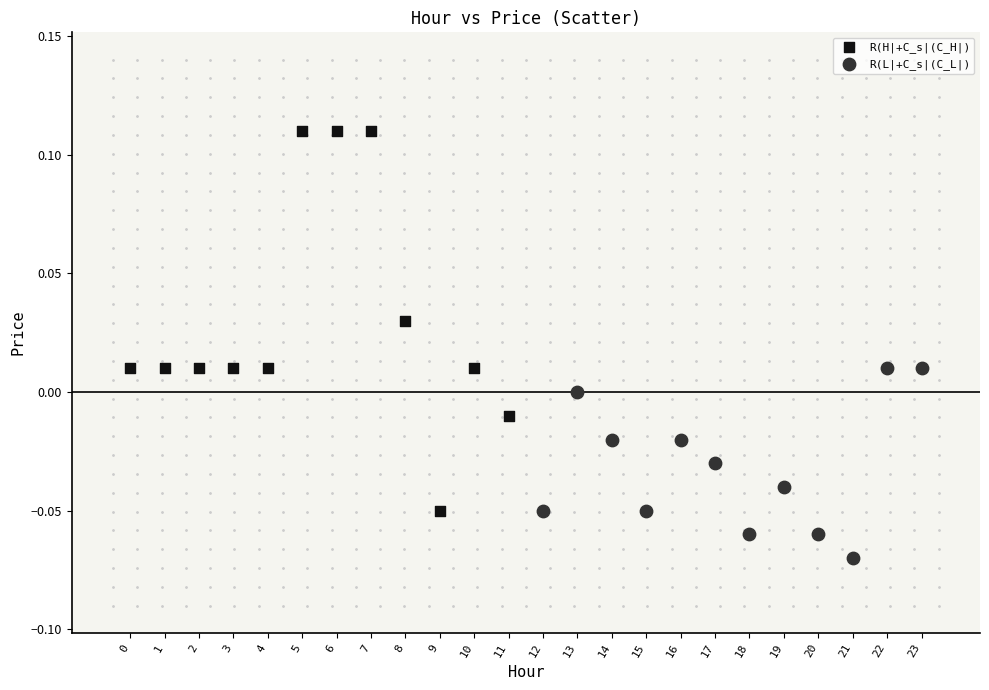

Which series has the widest spread of Y values?

R(H|+C_s|(C_H|)